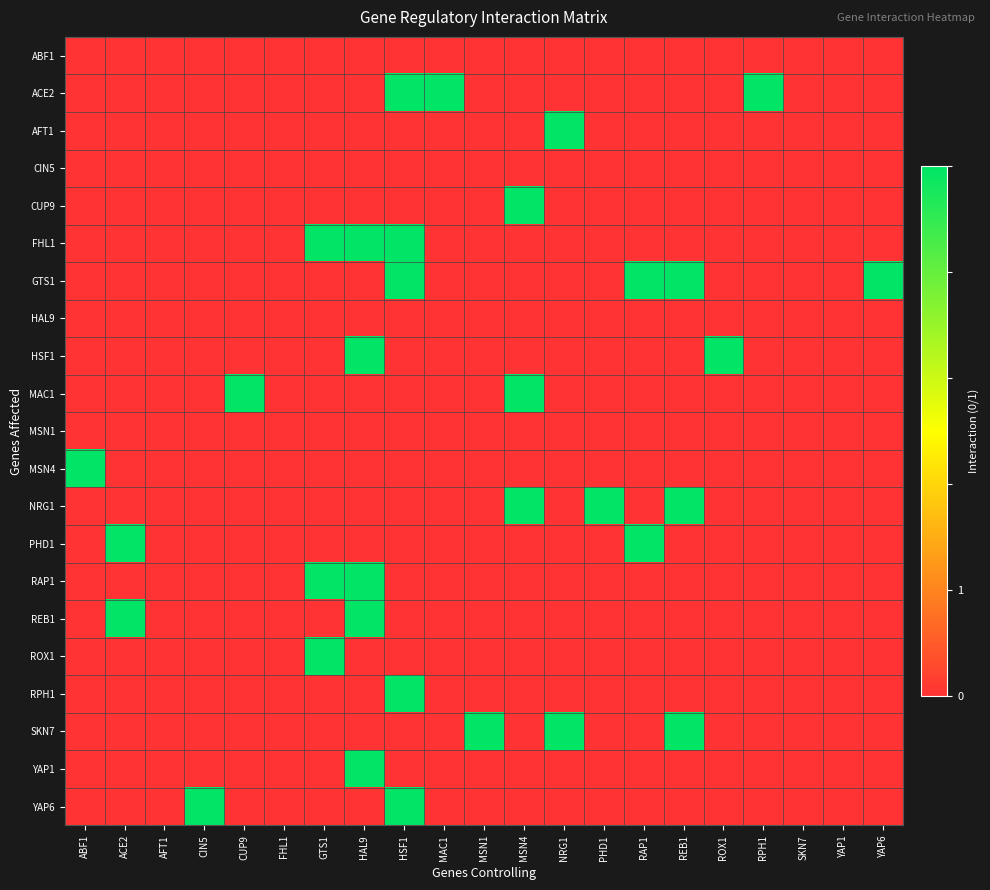

What is the total value across all series at HAL9?

5